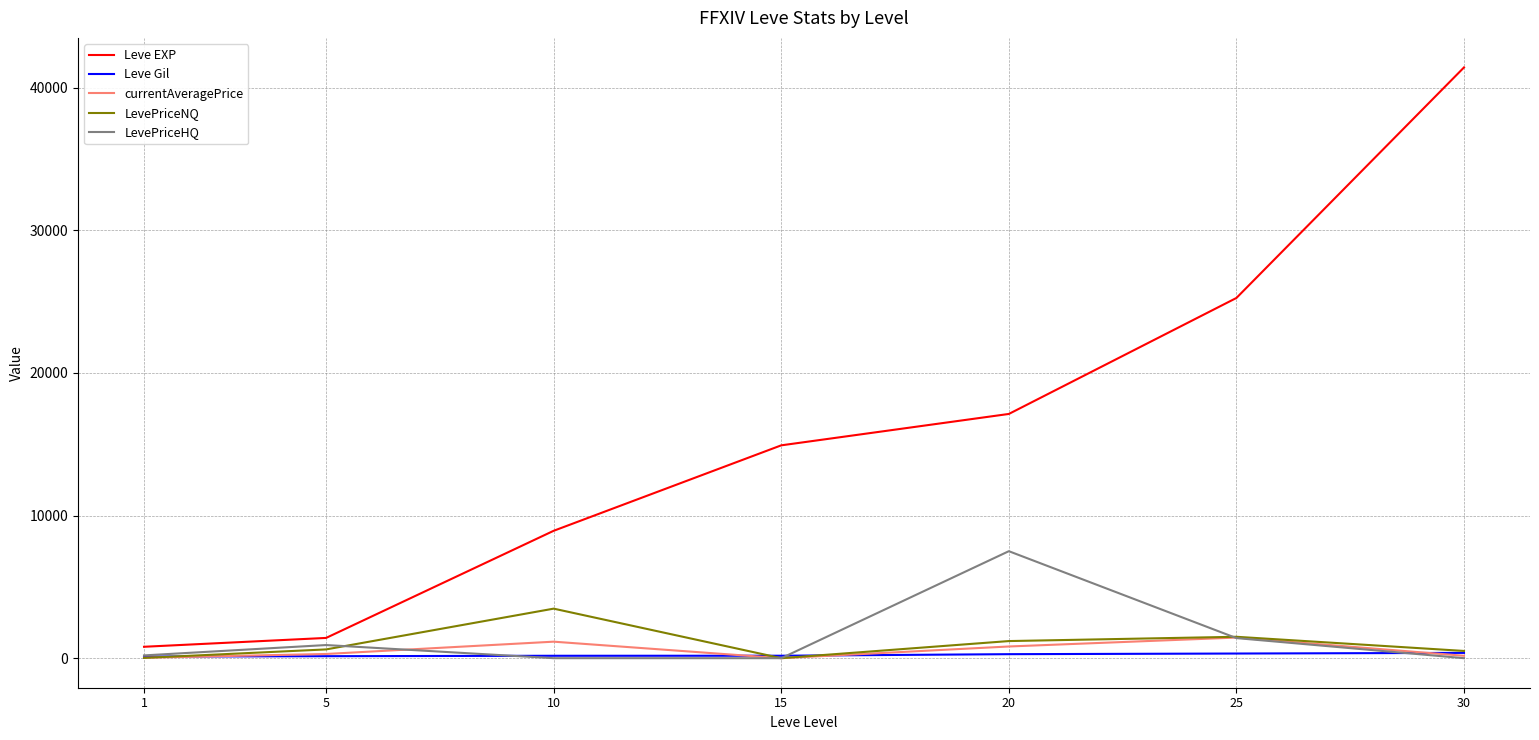

Which series has the widest spread of values?

Leve EXP